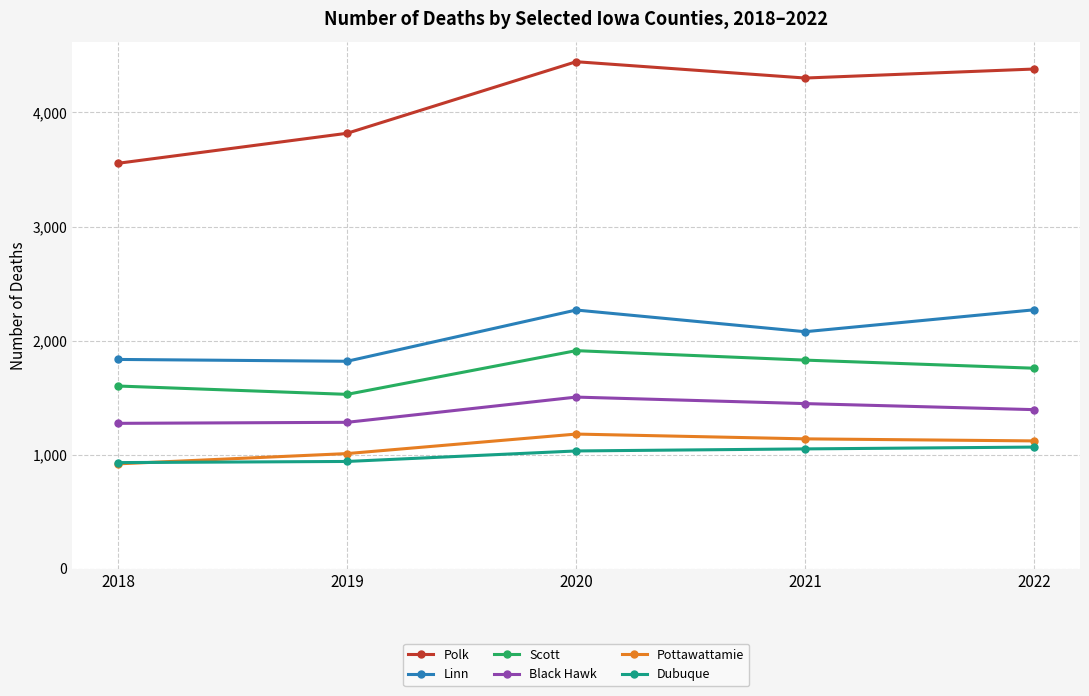

Which series changed the most between 2021 and 2022?

Linn